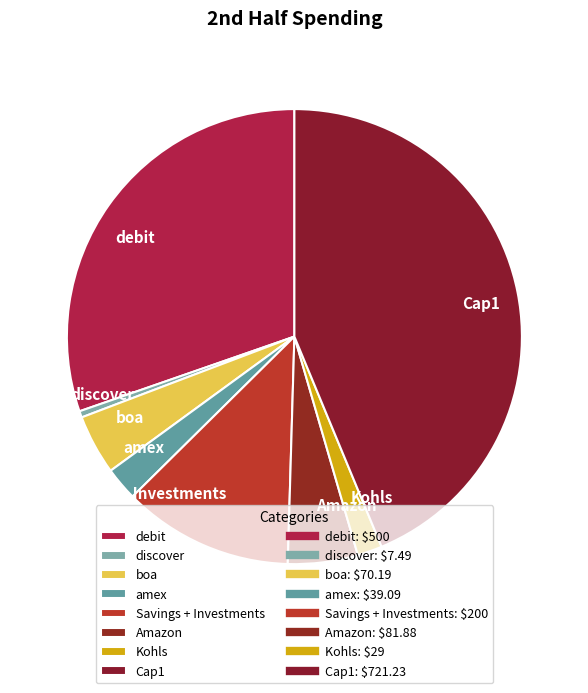

Rank the categories by value from highest to lowest.

Cap1, debit, Savings + Investments, Amazon, boa, amex, Kohls, discover